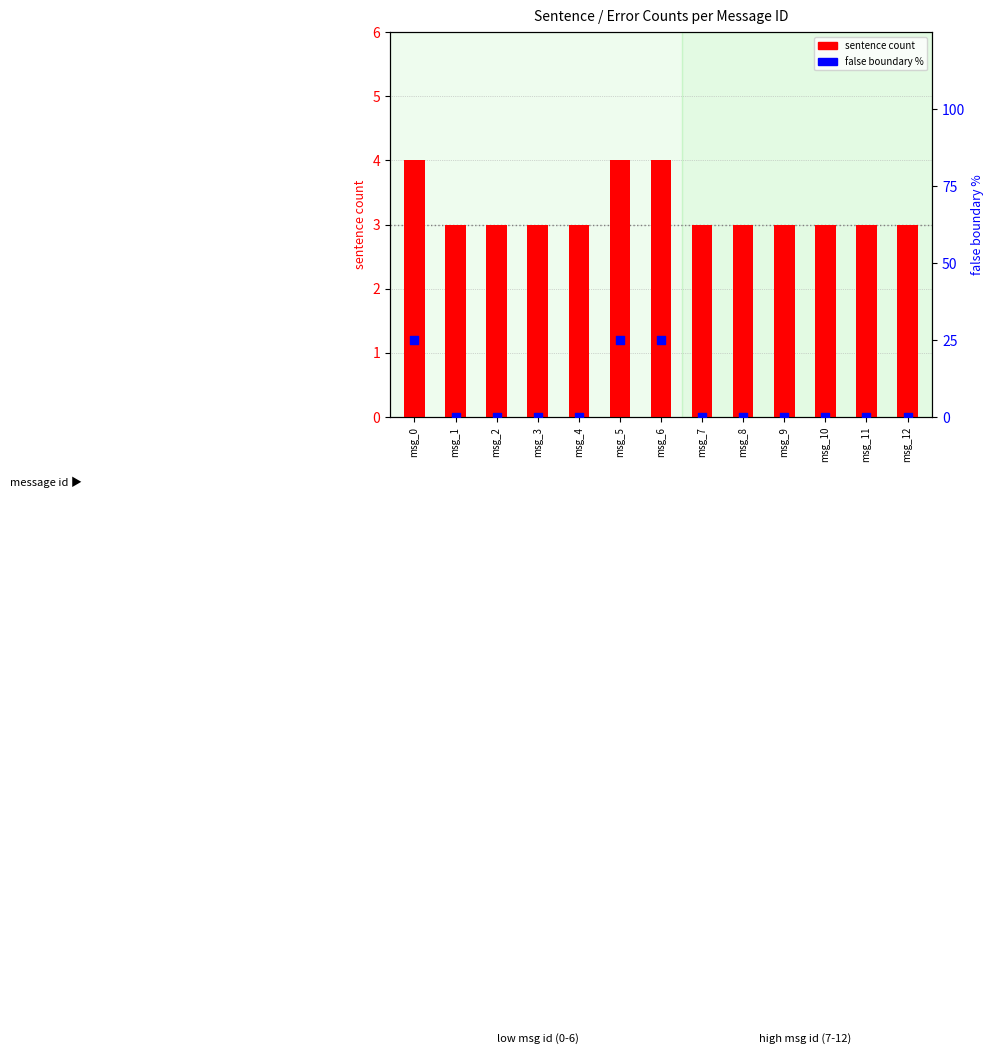

At which category is the sum across all series the highest?

msg_0